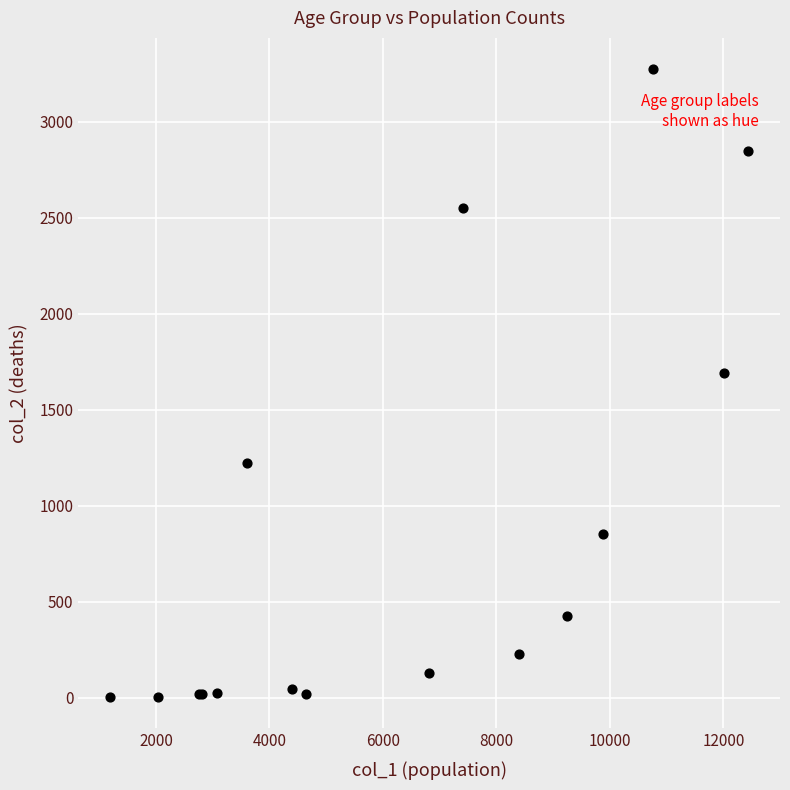

What Y value in the scatter plot is closest to 1638?

1690